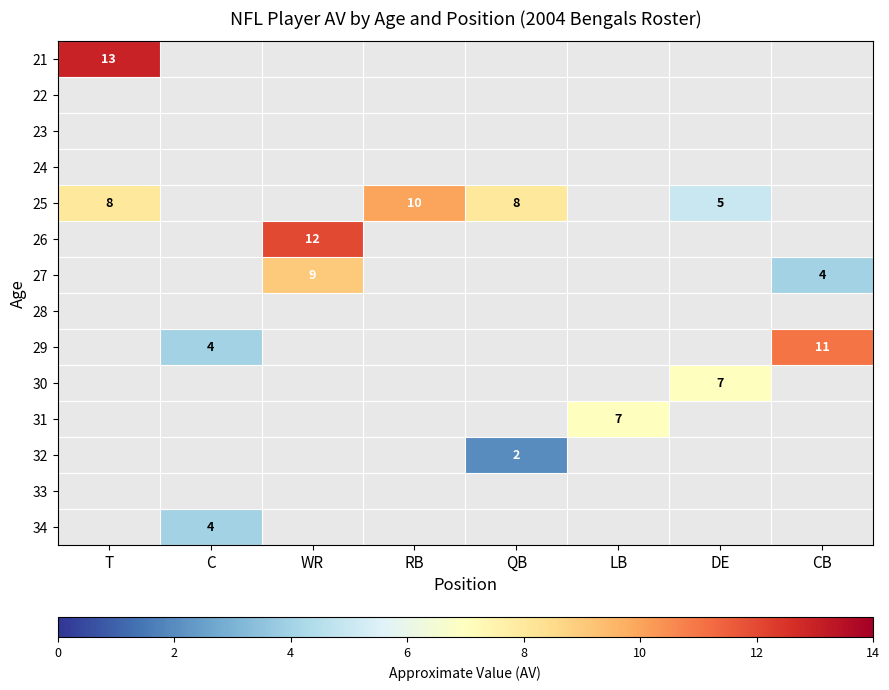

True or false: 21 has a value of 13 at T.

True